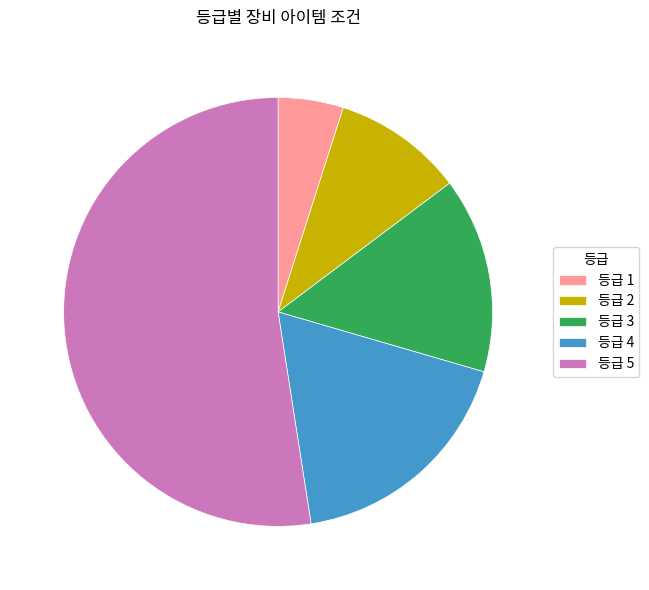

Rank the categories by value from highest to lowest.

등급 5, 등급 4, 등급 3, 등급 2, 등급 1